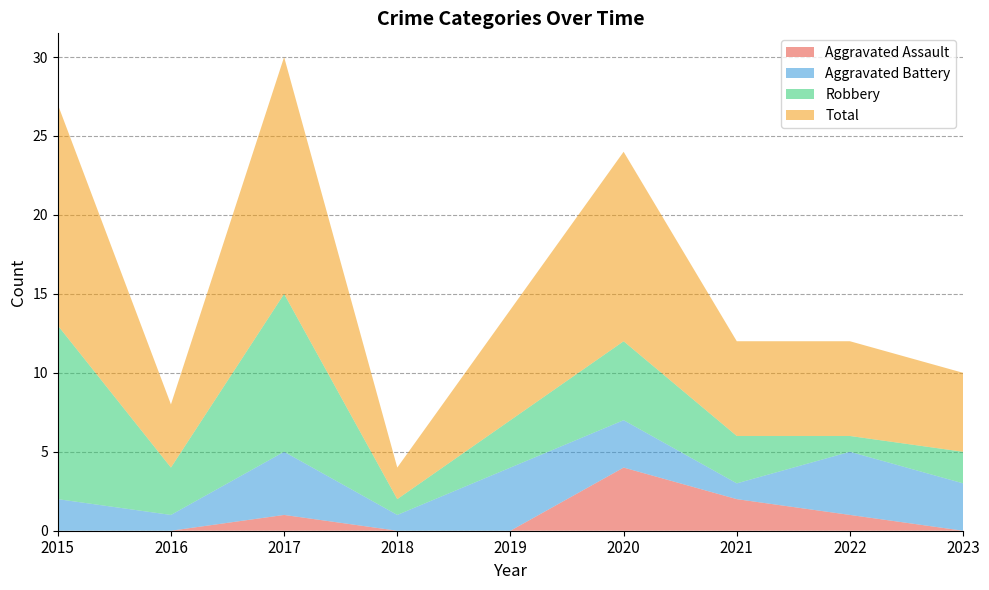

Reading right to left, transcribe all the data shown in this chart.

Aggravated Assault: 2023=0	2022=1	2021=2	2020=4	2019=0	2018=0	2017=1	2016=0	2015=0
Aggravated Battery: 2023=3	2022=4	2021=1	2020=3	2019=4	2018=1	2017=4	2016=1	2015=2
Robbery: 2023=2	2022=1	2021=3	2020=5	2019=3	2018=1	2017=10	2016=3	2015=11
Total: 2023=5	2022=6	2021=6	2020=12	2019=7	2018=2	2017=15	2016=4	2015=14